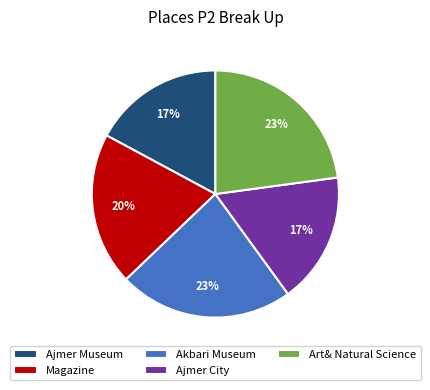

Is the sum of Ajmer Museum and Akbari Museum greater than half?

No